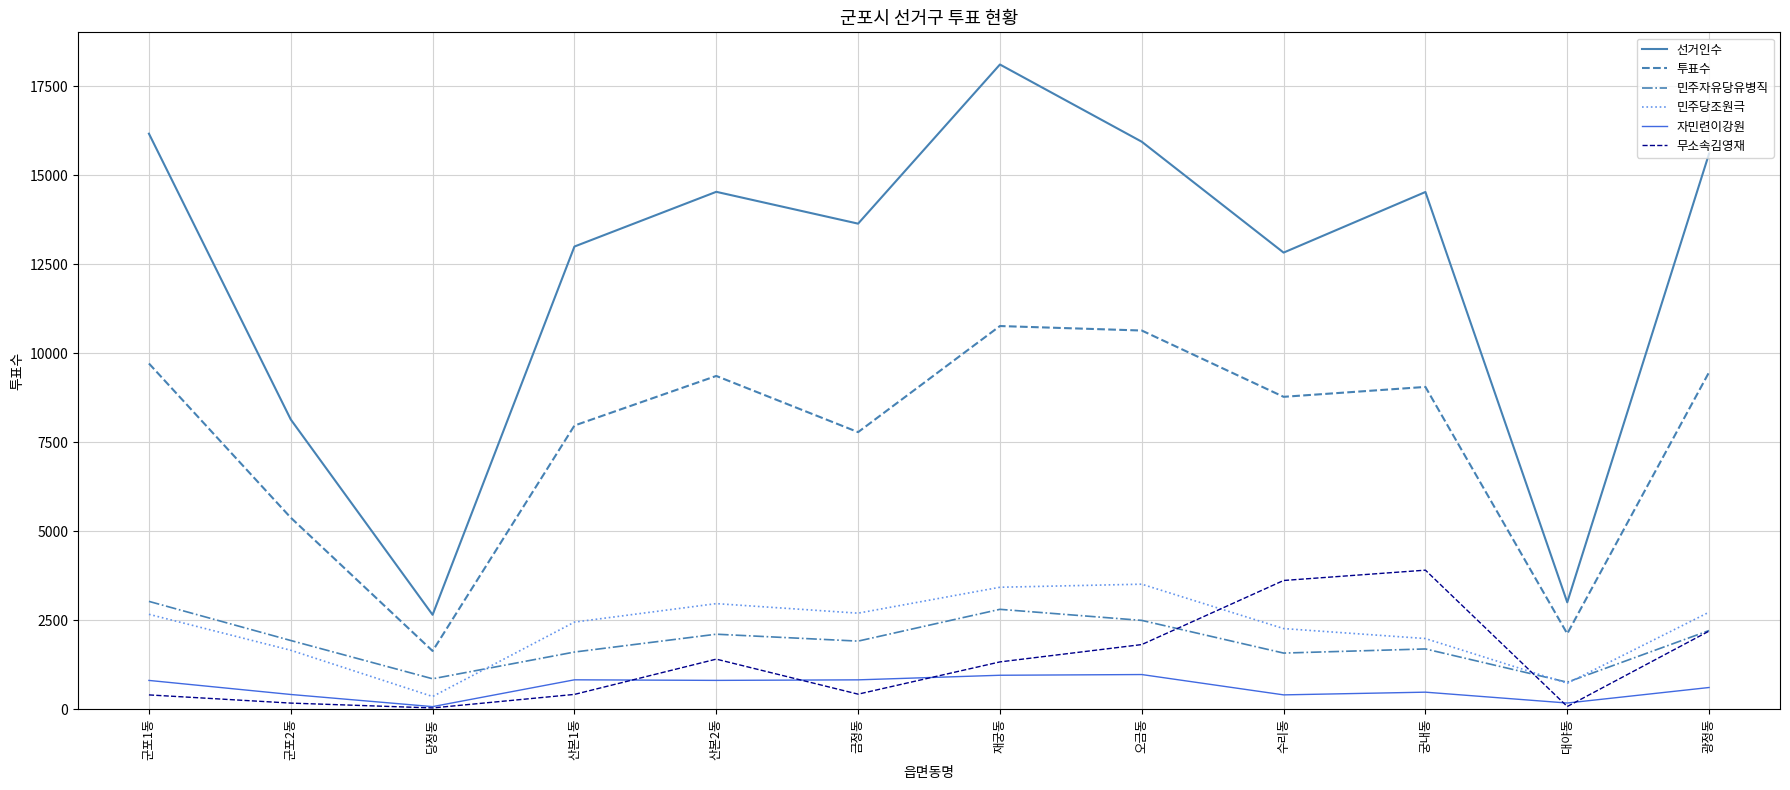

Which series has the largest total across all categories?

선거인수